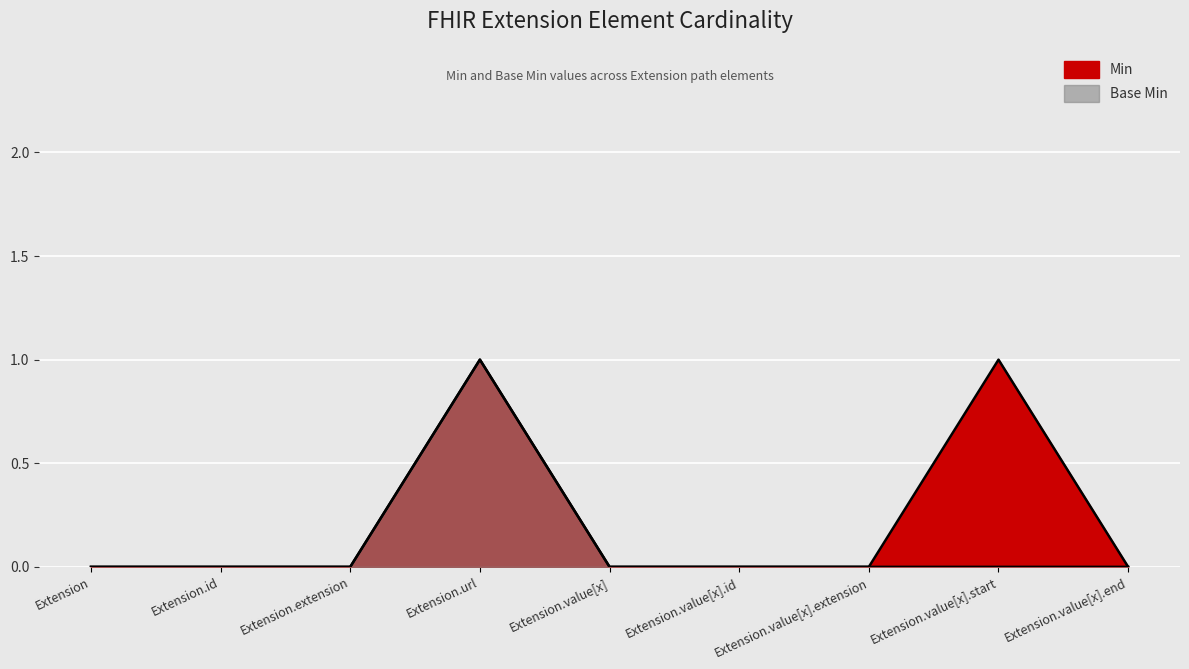

True or false: Min and Base Min intersect in this chart.

False